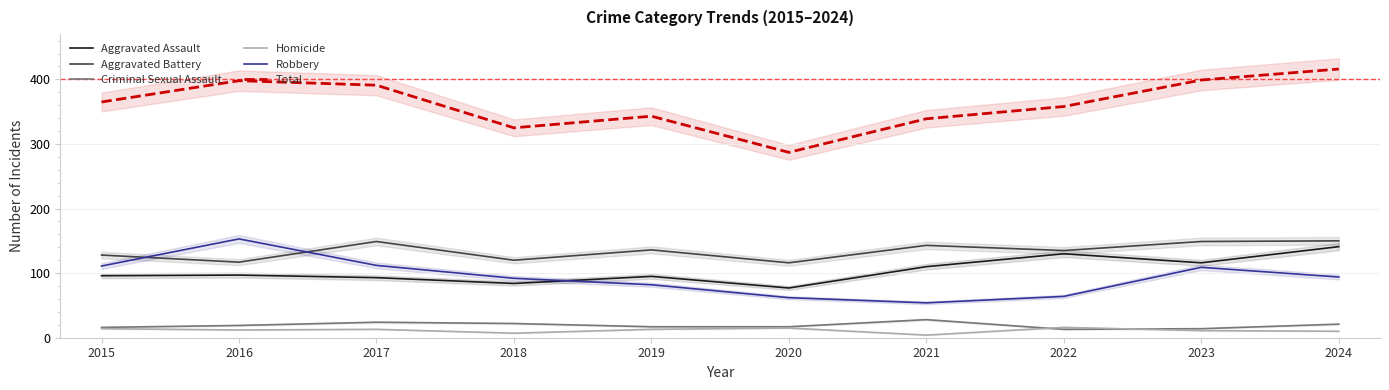

True or false: Criminal Sexual Assault and Total cross at least once.

False